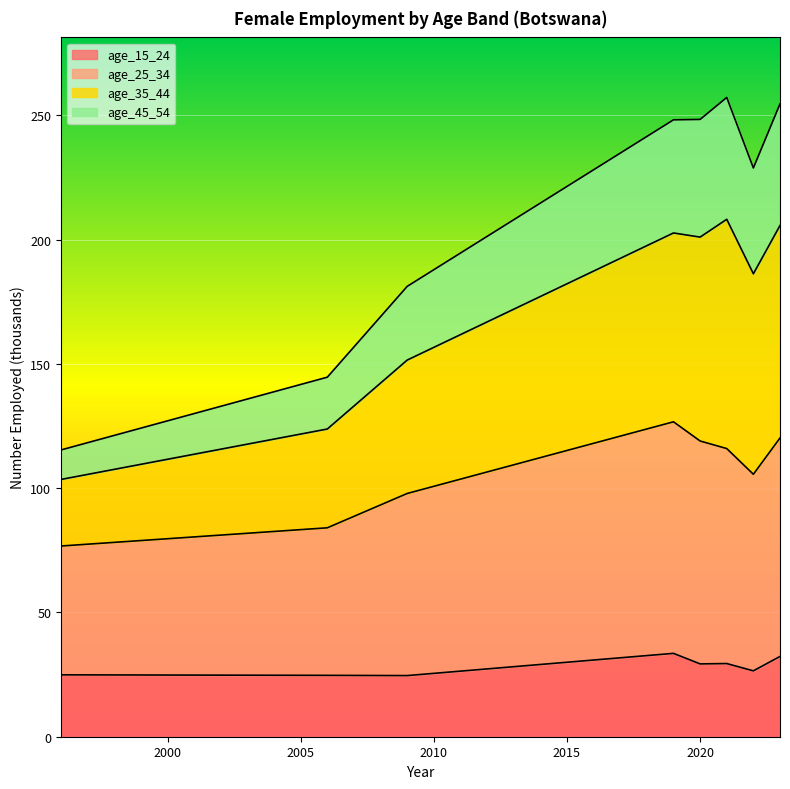

At which category does the chart reach its minimum across all series?

2009